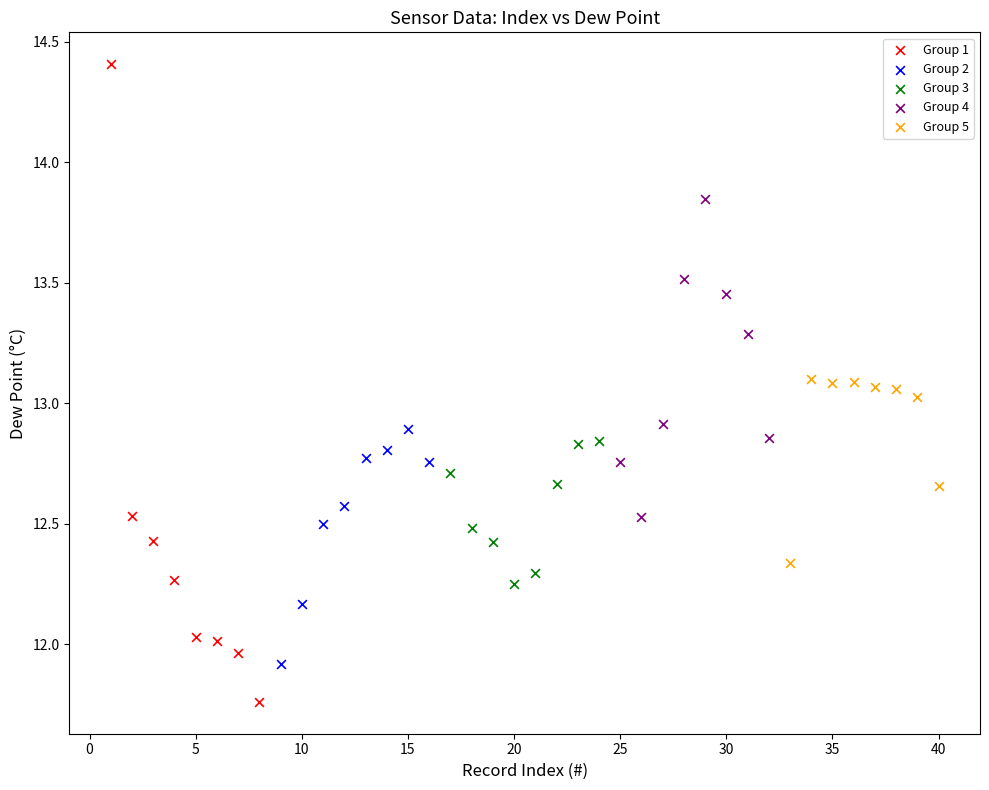

Which series reaches the maximum Y coordinate?

Group 1